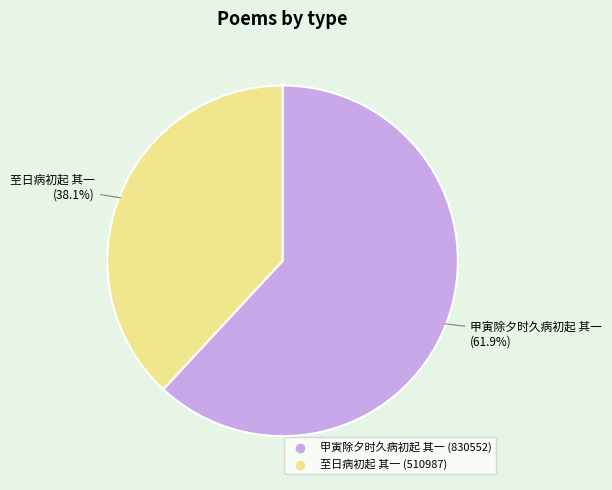

Approximately how many times larger is the value at 甲寅除夕时久病初起 其一 compared to 至日病初起 其一?

1.6